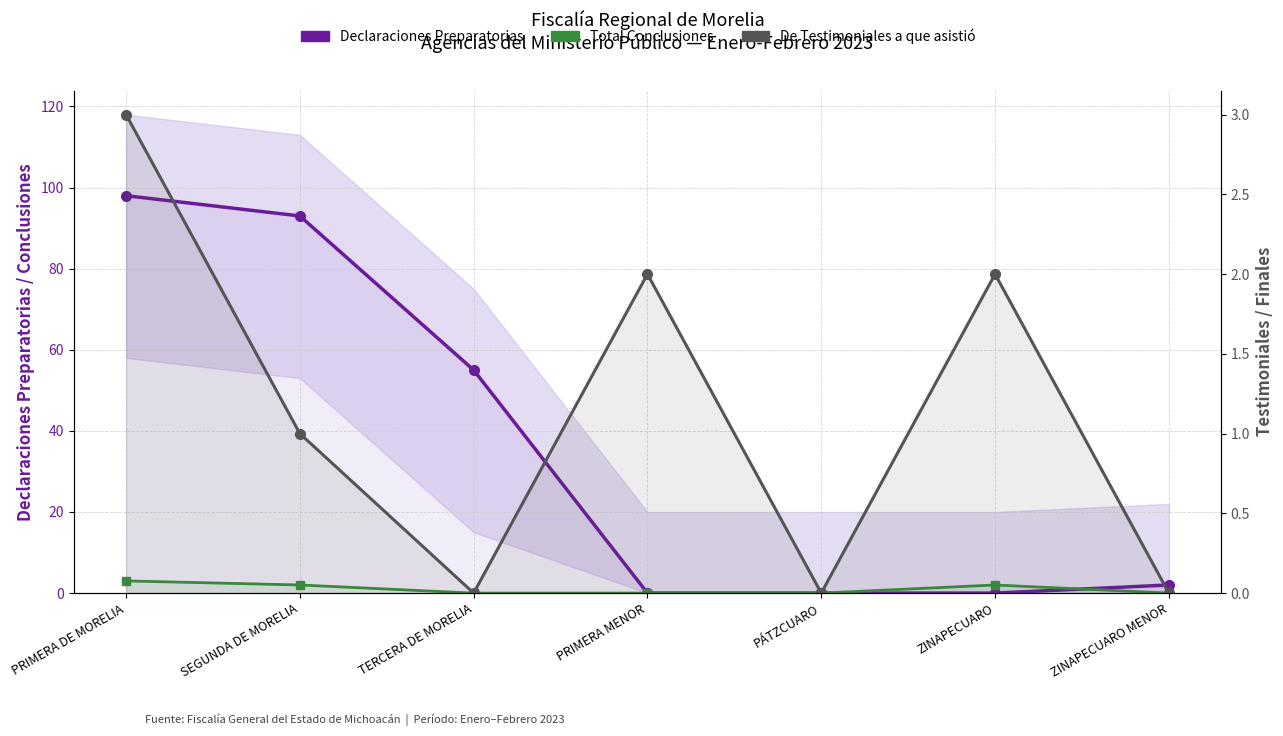

Which category has the lowest value across all series?

PRIMERA MENOR